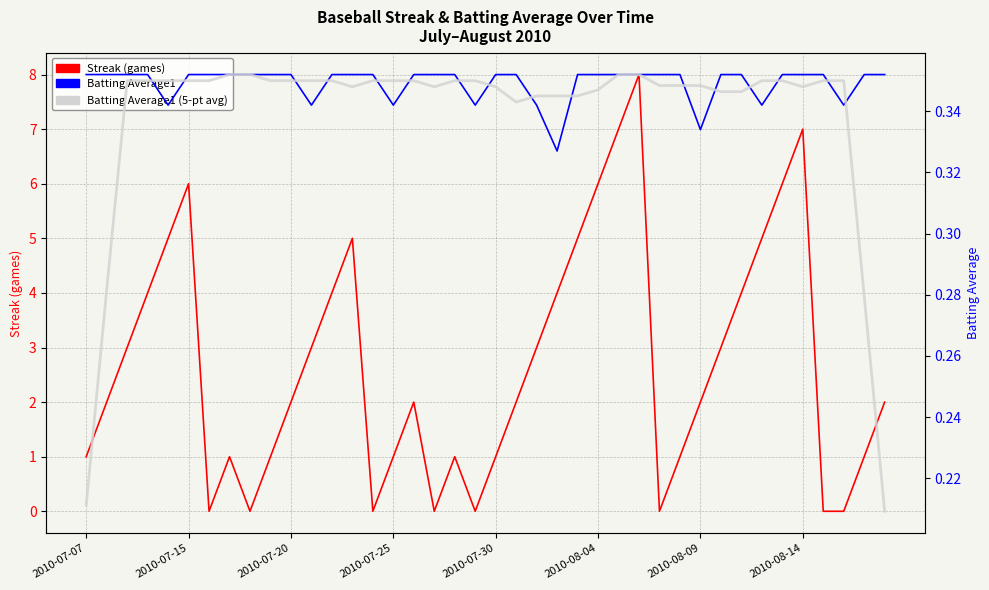

Which has a higher value, 32 or 8?

32